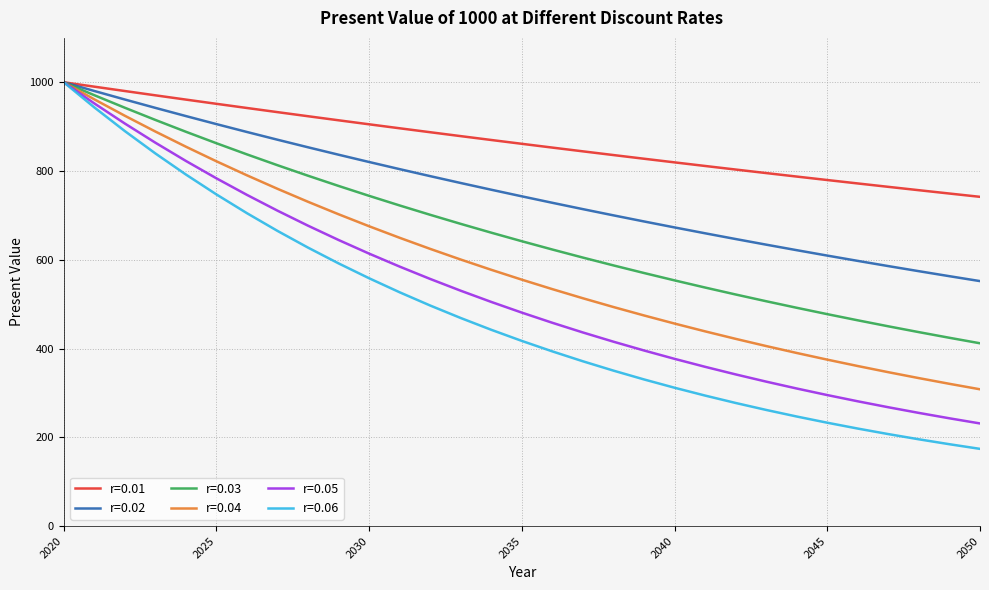

What is the maximum value for r=0.02?

1000.0